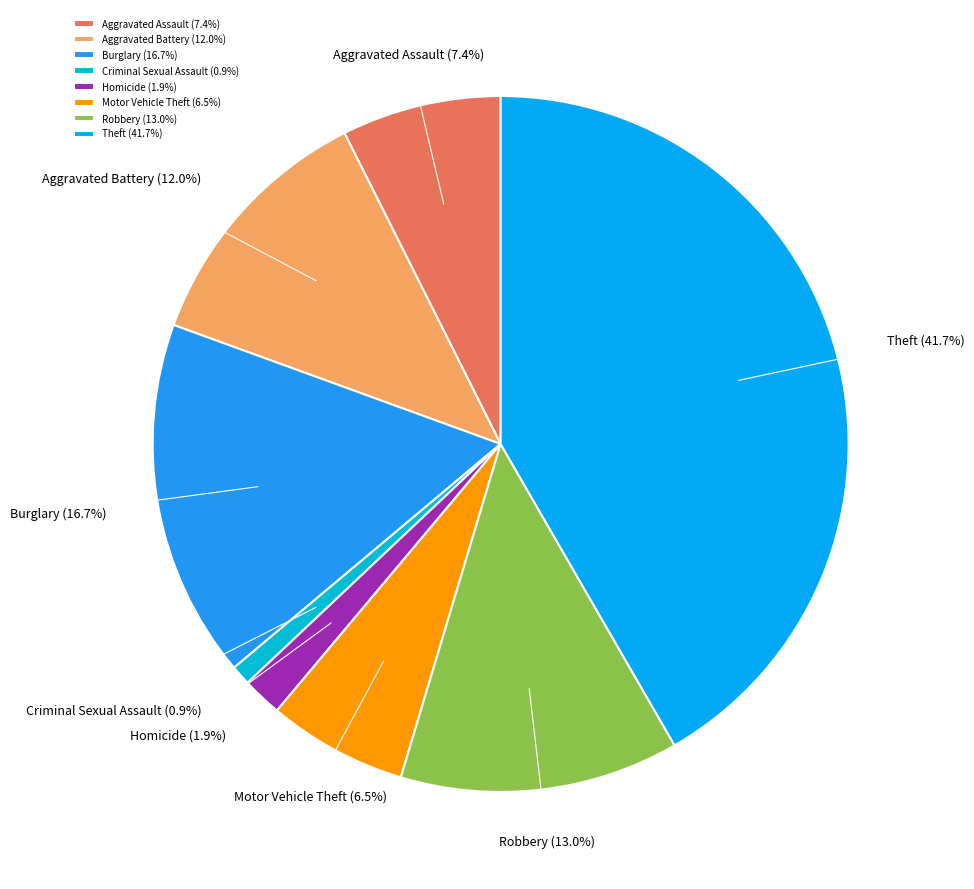

Combined, what portion of the pie is Burglary and Criminal Sexual Assault?

17.6%